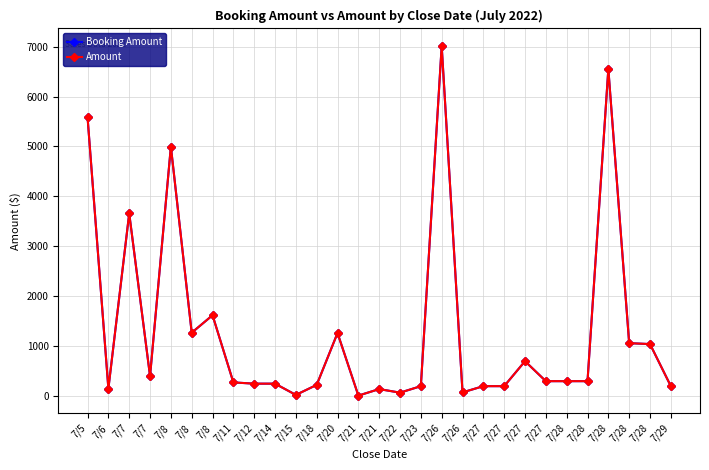

Does the chart have visible grid lines?

Yes